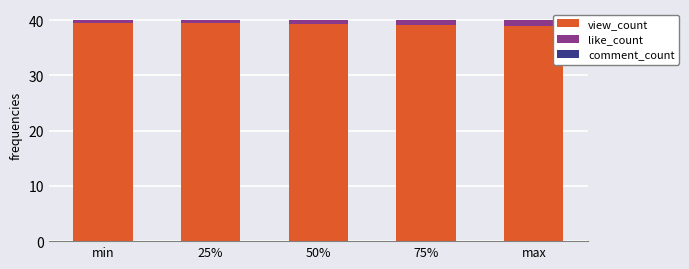

Are the bars grouped side by side (vs. stacked)?

No